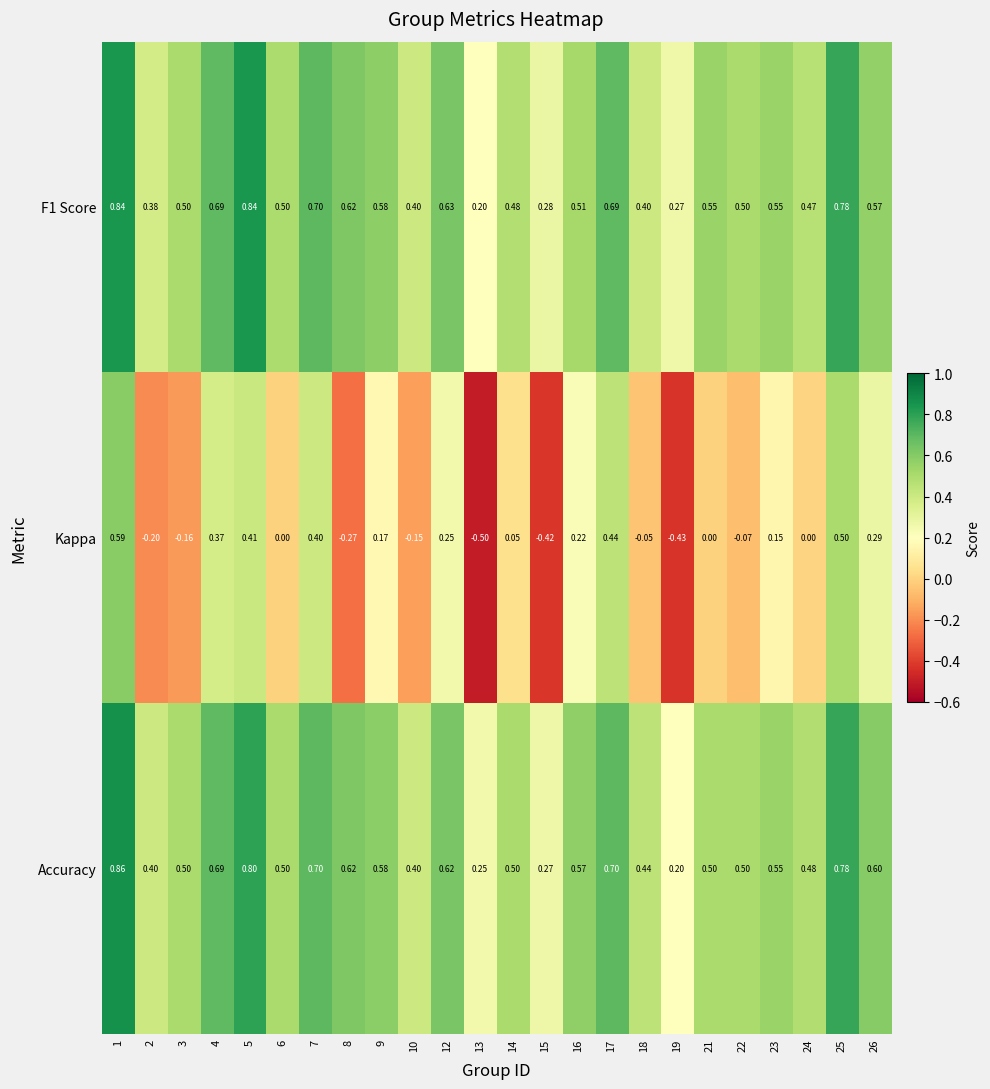

Which series has the widest spread of values?

Kappa